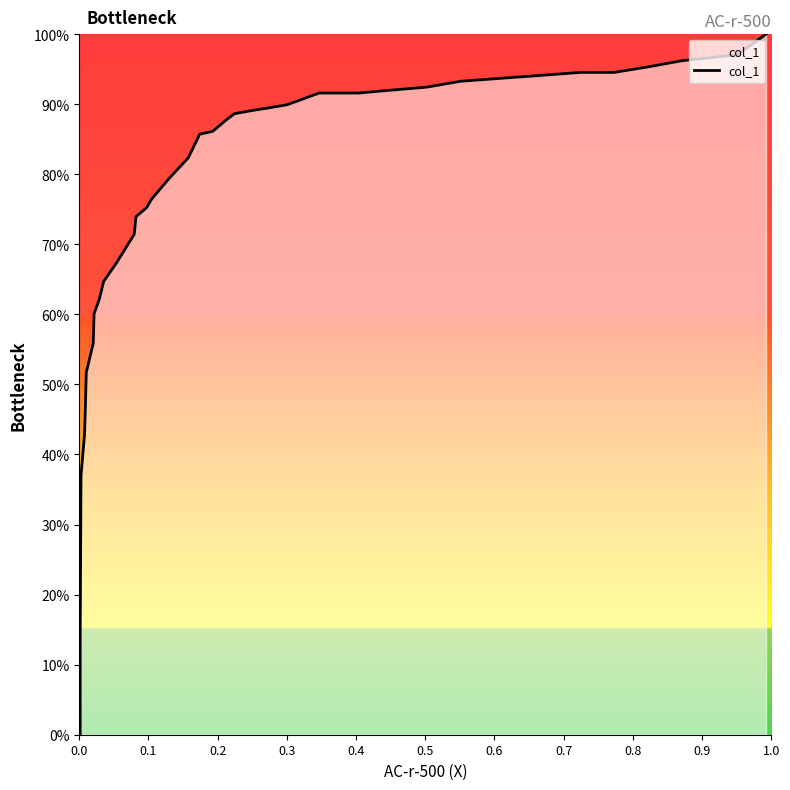

Which has a higher value, 20 or 17?

20